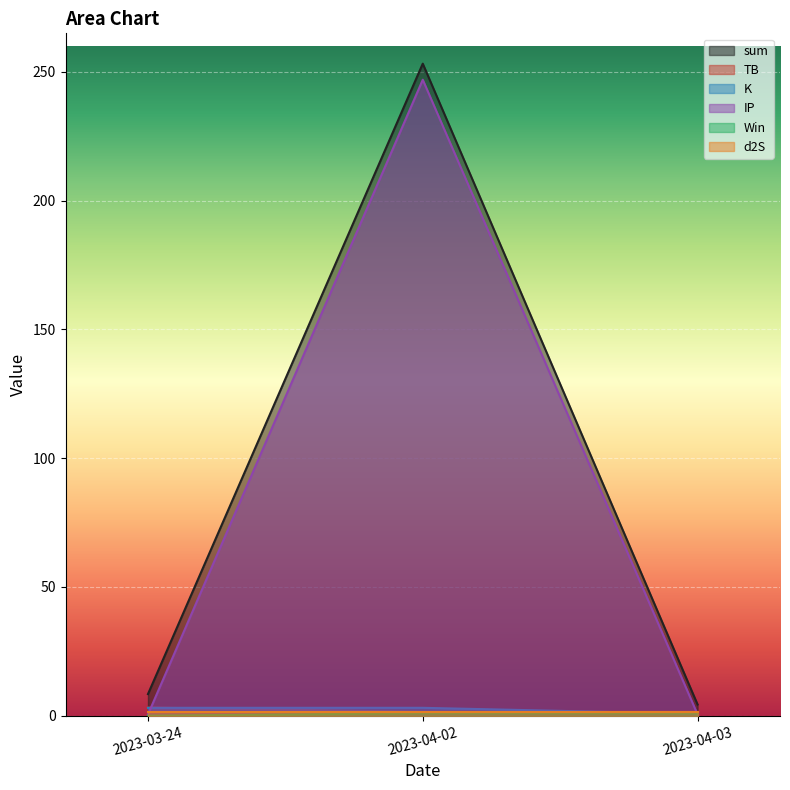

Does the chart display data point markers on the line(s)?

No